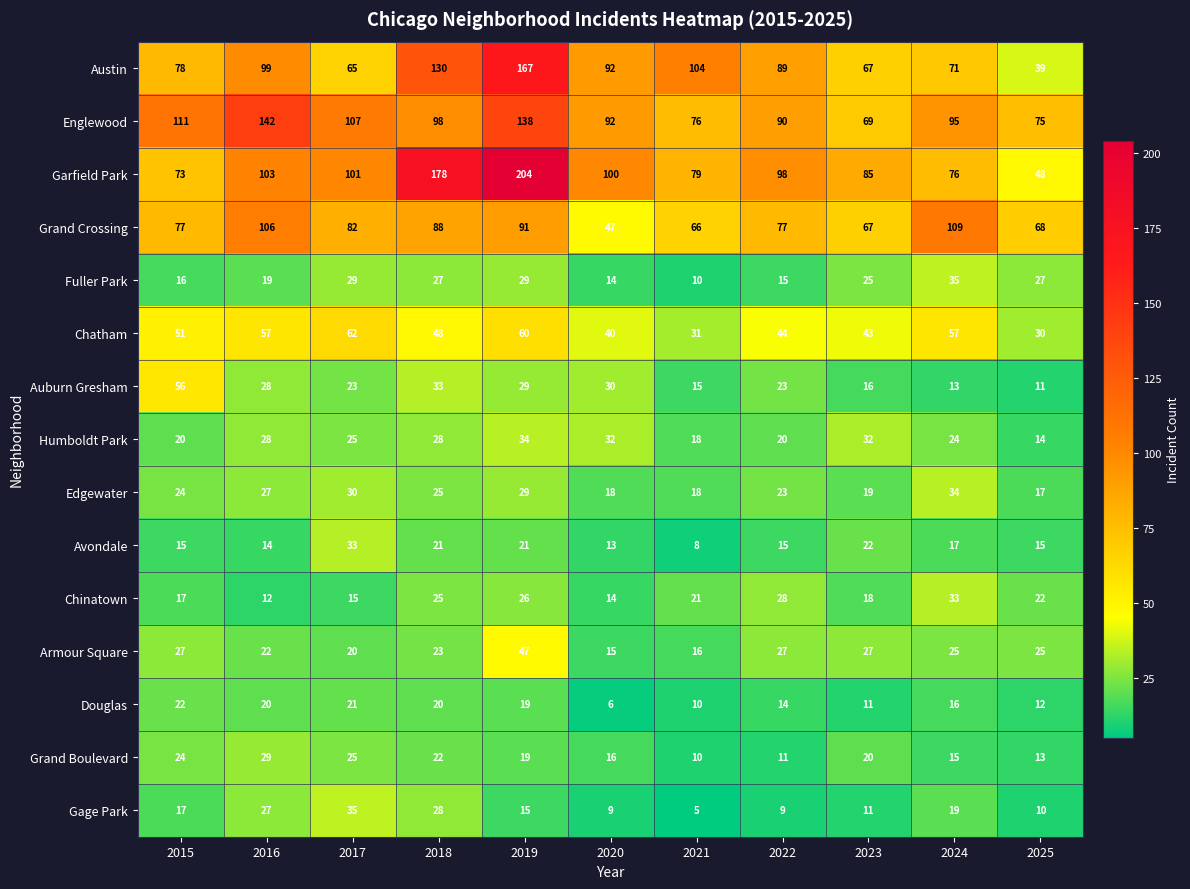

Which category has the highest value across all series?

2019